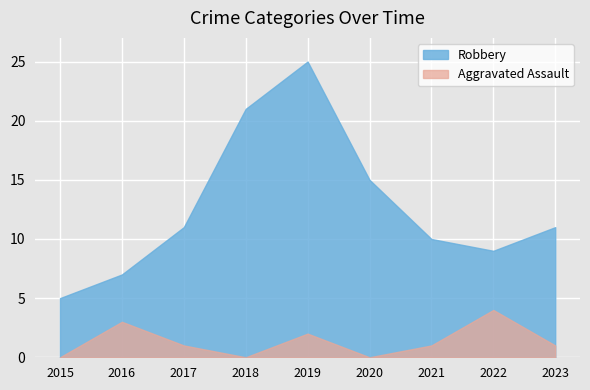

Which label corresponds to the largest value in the chart?

2019